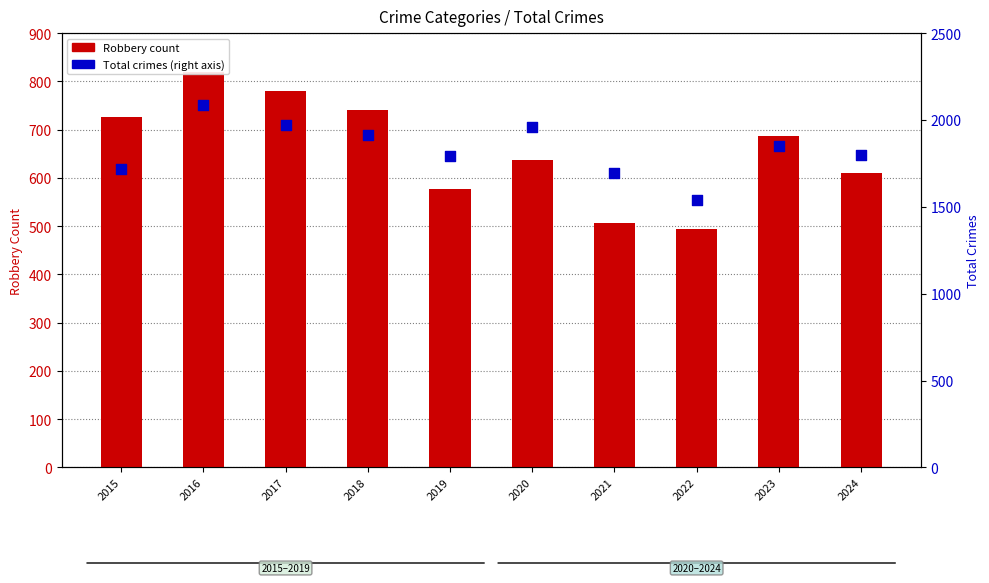

Which series contains the lowest Y value?

Robbery count